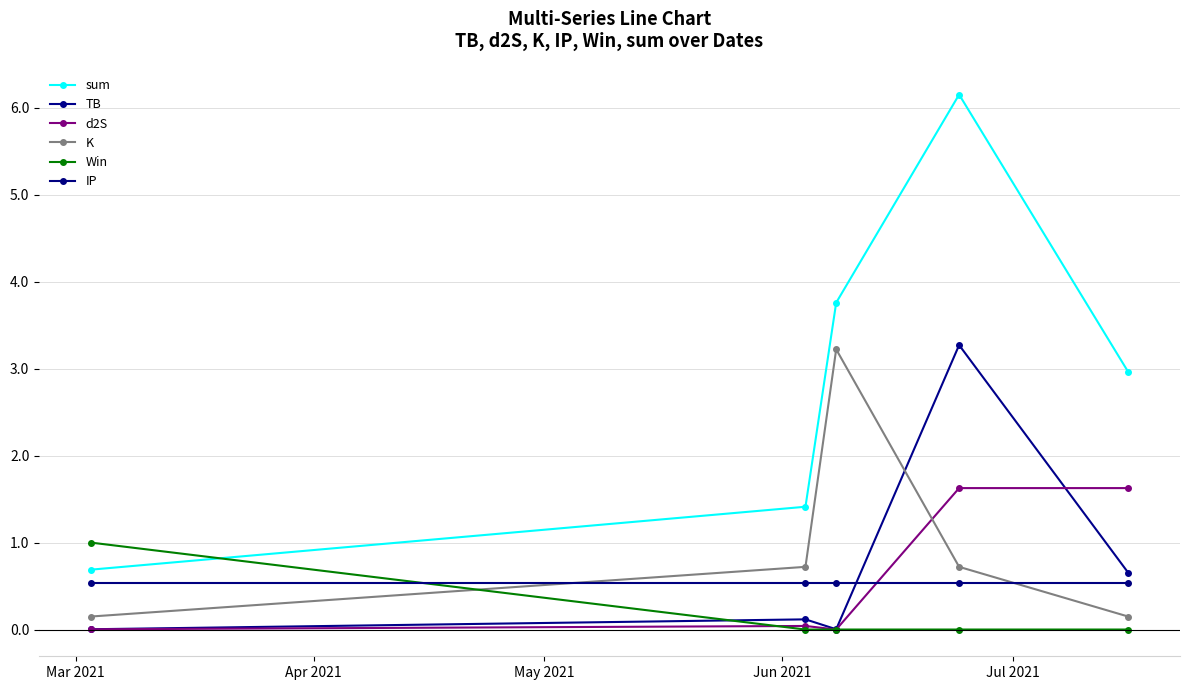

Reading left to right, list all the values displayed in this chart.

sum: 0.7	1.4	3.8	6.2	3.0
TB: 0.0	0.1	0.0	3.3	0.7
d2S: 0.0	0.0	0.0	1.6	1.6
K: 0.1	0.7	3.2	0.7	0.1
Win: 1.0	0.0	0.0	0.0	0.0
IP: 0.5	0.5	0.5	0.5	0.5